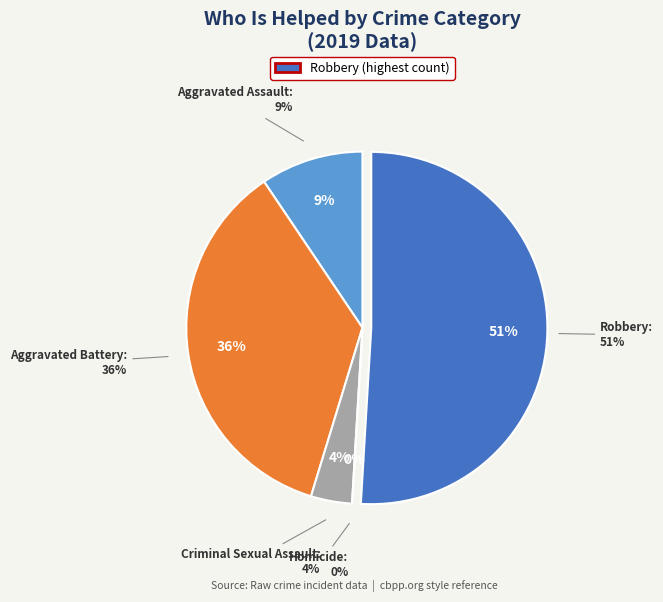

To the nearest percent, what portion does Aggravated Battery represent?

36%